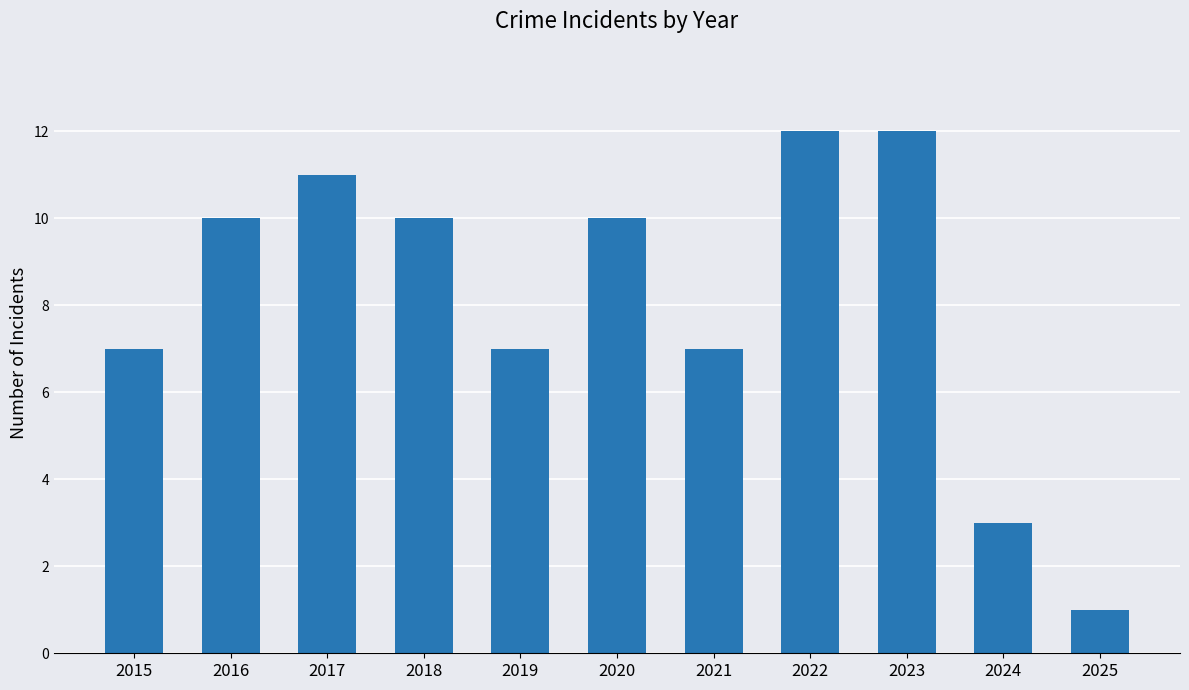

True or false: the data shows 16 at 2018.

False